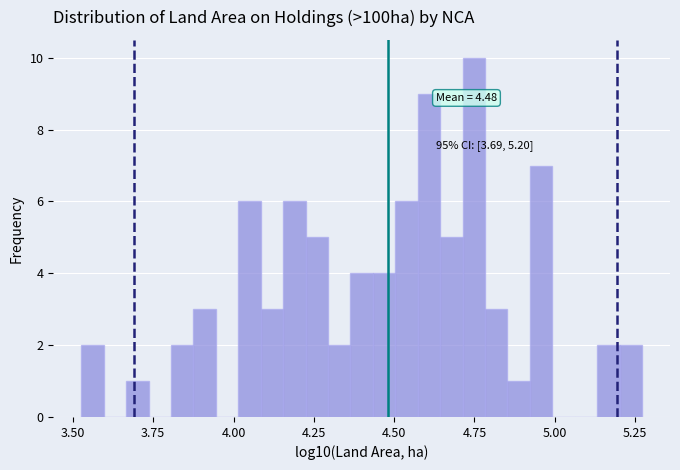

Around what value on the x-axis is the tallest bar? Give the approximate position of its centre, as read against the axis.

4.75